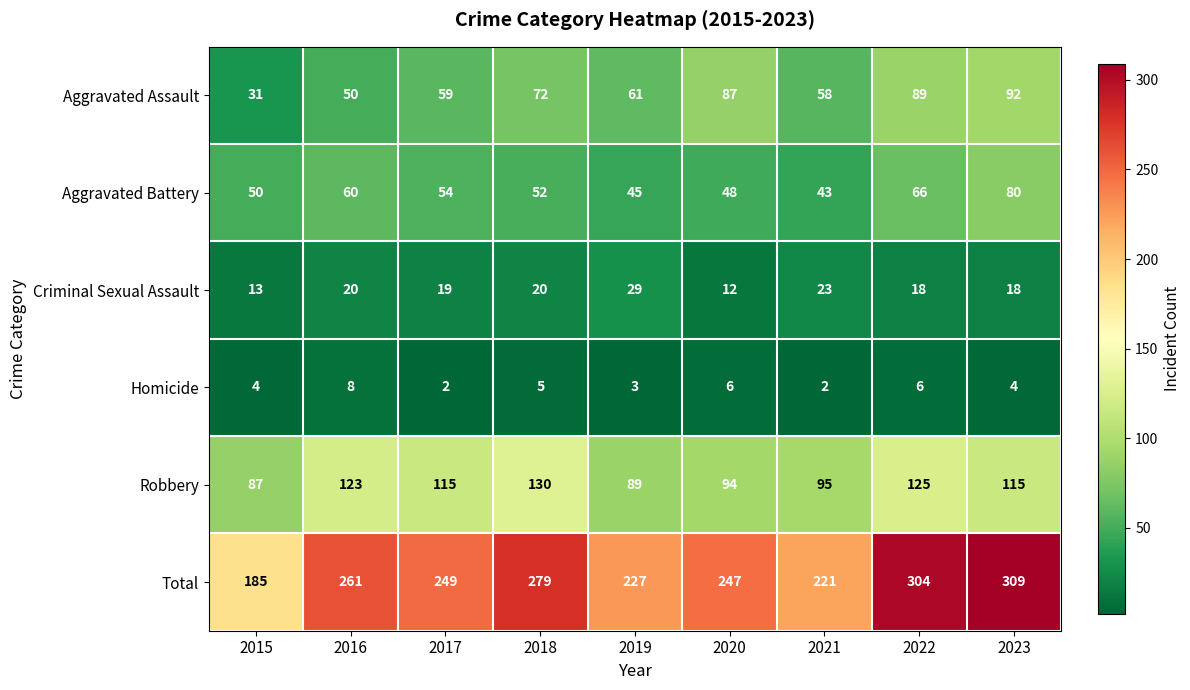

Which series changed the most between 2018 and 2021?

Total